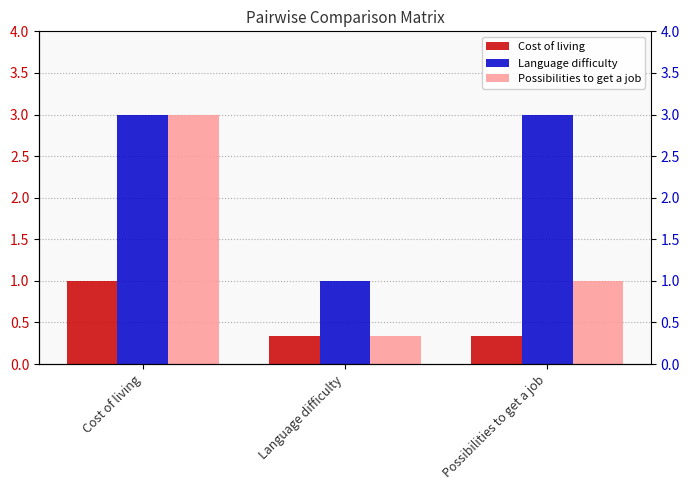

What is the minimum value shown in the chart?

0.3